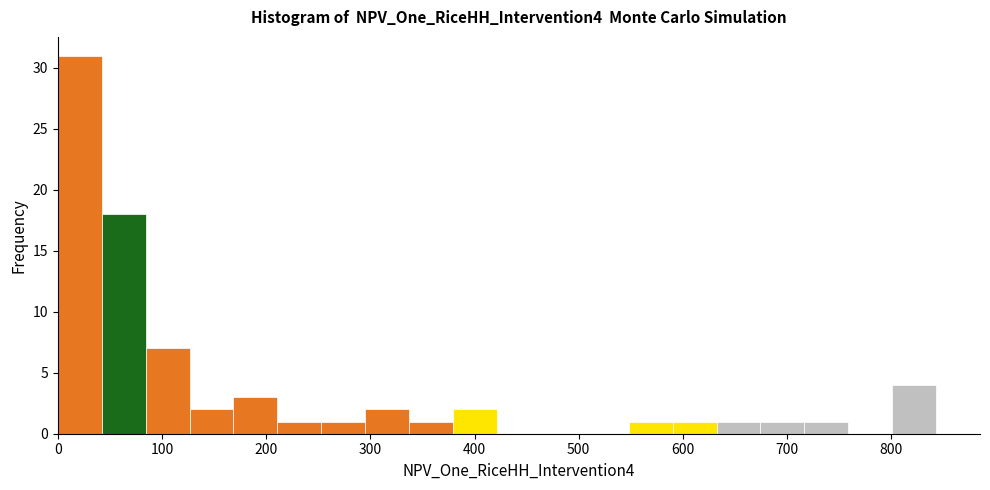

Reading left to right, list every bar in this chart as the range it spans on the x-axis followed by its height. Neither the bar edges nor the heights are printed on the chart, so give them approximately, as read against the axes.

0 to 40: 31
40 to 80: 18
80 to 130: 7
130 to 170: 2
170 to 210: 3
210 to 250: 1
250 to 300: 1
300 to 340: 2
340 to 380: 1
380 to 420: 2
420 to 460: 0
460 to 510: 0
510 to 550: 0
550 to 590: 1
590 to 630: 1
630 to 670: 1
670 to 720: 1
720 to 760: 1
760 to 800: 0
800 to 840: 4